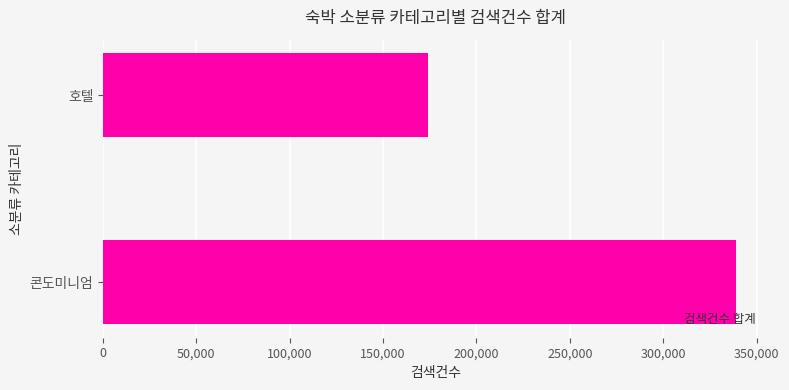

List the labels in order of value, smallest first.

호텔, 콘도미니엄